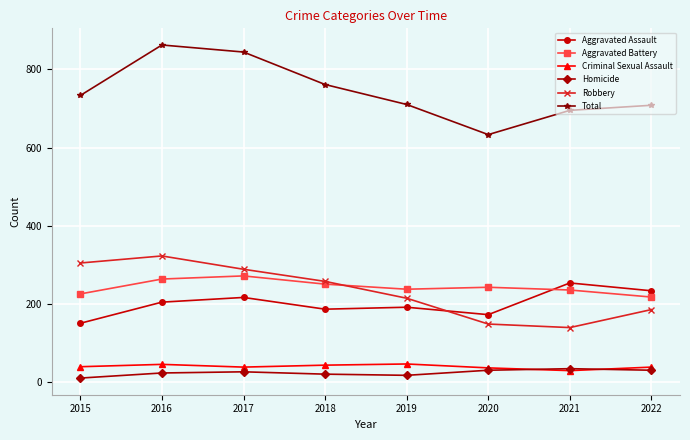

The Aggravated Battery series shows 416 at 2020. True or false?

False